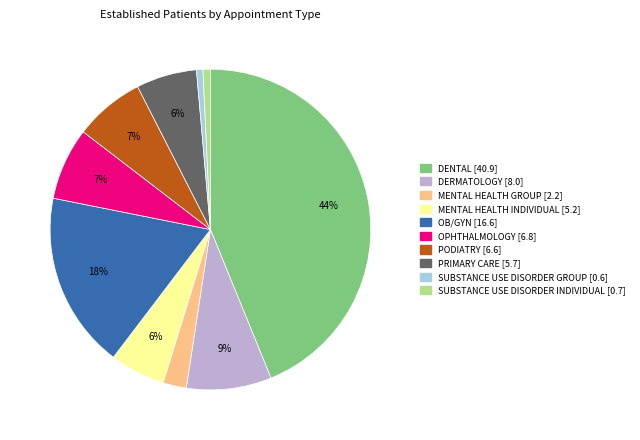

Is there any slice that represents more than half of the pie?

No